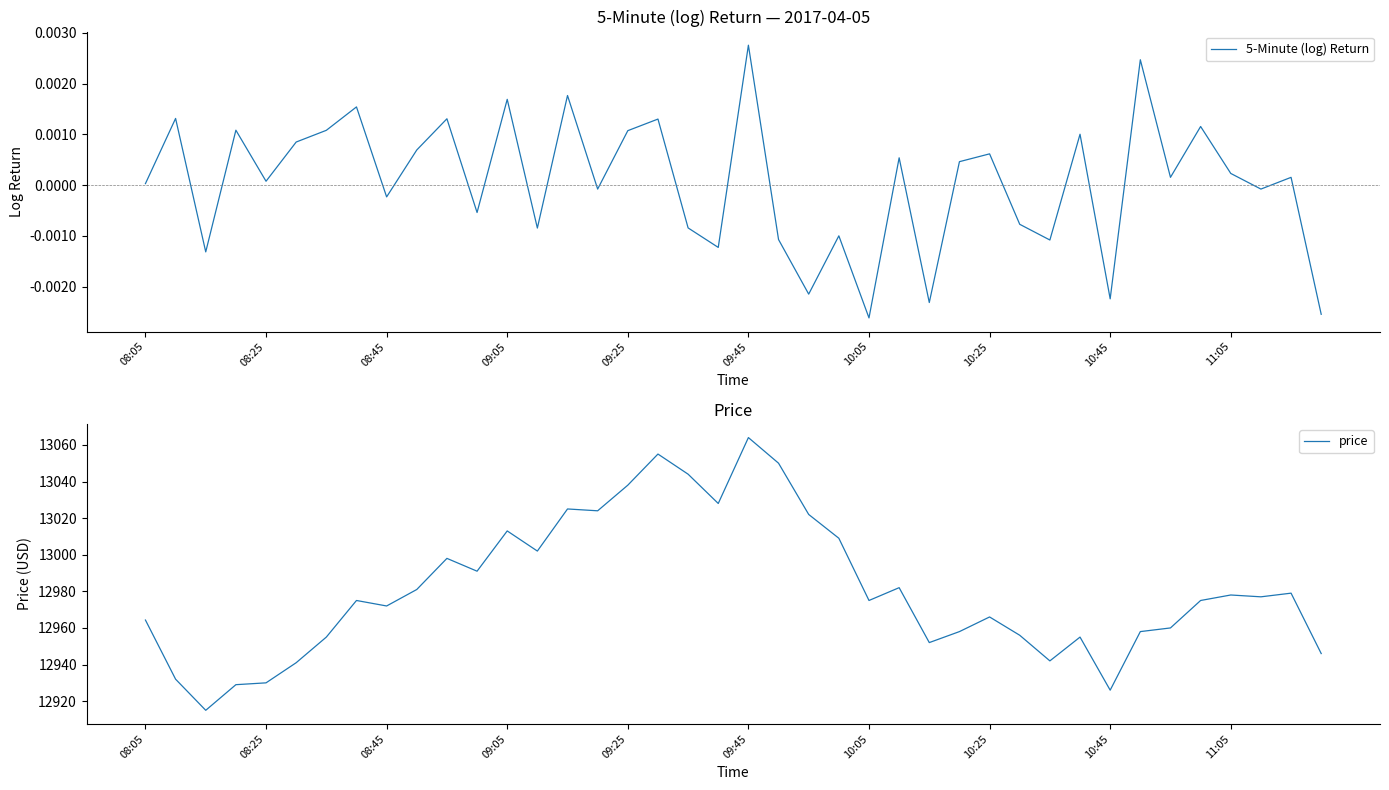

What are all the series names shown in the legend?

5-Minute (log) Return, price